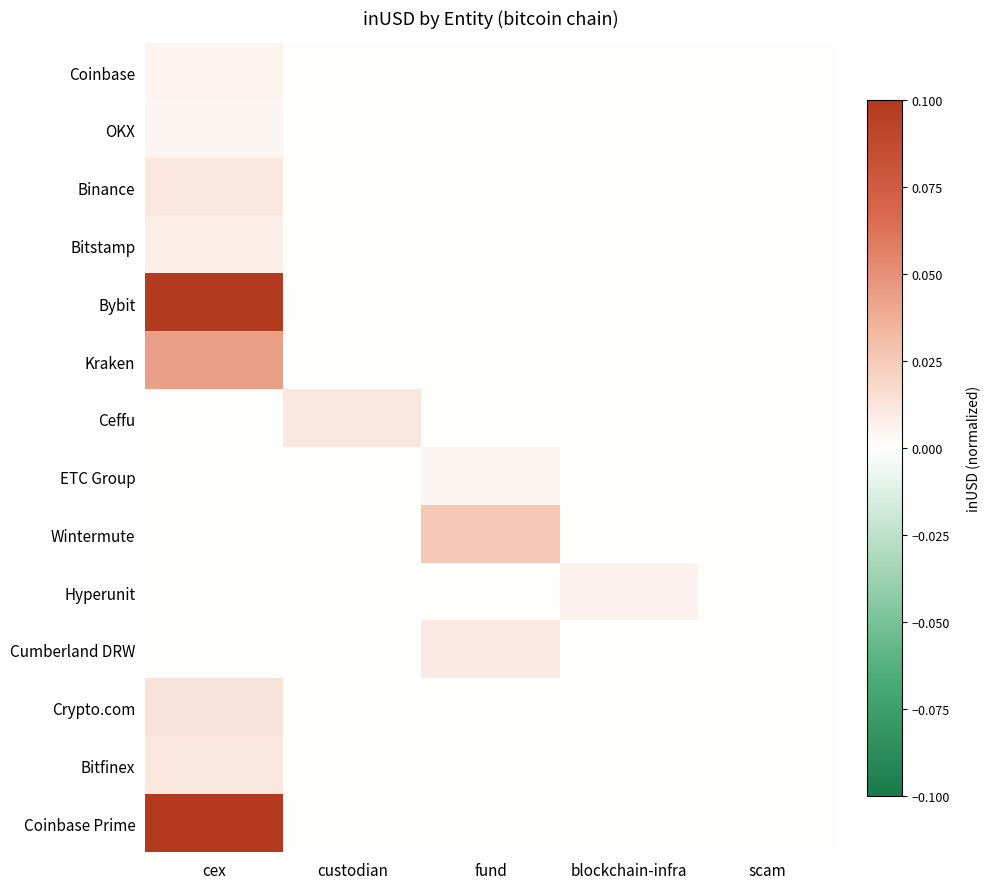

Reading right to left, extract all data points from this chart.

Coinbase: scam=0.0	blockchain-infra=0.0	fund=0.0	custodian=0.0	cex=0.0
OKX: scam=0.0	blockchain-infra=0.0	fund=0.0	custodian=0.0	cex=0.0
Binance: scam=0.0	blockchain-infra=0.0	fund=0.0	custodian=0.0	cex=0.0
Bitstamp: scam=0.0	blockchain-infra=0.0	fund=0.0	custodian=0.0	cex=0.0
Bybit: scam=0.0	blockchain-infra=0.0	fund=0.0	custodian=0.0	cex=0.1
Kraken: scam=0.0	blockchain-infra=0.0	fund=0.0	custodian=0.0	cex=0.0
Ceffu: scam=0.0	blockchain-infra=0.0	fund=0.0	custodian=0.0	cex=0.0
ETC Group: scam=0.0	blockchain-infra=0.0	fund=0.0	custodian=0.0	cex=0.0
Wintermute: scam=0.0	blockchain-infra=0.0	fund=0.0	custodian=0.0	cex=0.0
Hyperunit: scam=0.0	blockchain-infra=0.0	fund=0.0	custodian=0.0	cex=0.0
Cumberland DRW: scam=0.0	blockchain-infra=0.0	fund=0.0	custodian=0.0	cex=0.0
Crypto.com: scam=0.0	blockchain-infra=0.0	fund=0.0	custodian=0.0	cex=0.0
Bitfinex: scam=0.0	blockchain-infra=0.0	fund=0.0	custodian=0.0	cex=0.0
Coinbase Prime: scam=0.0	blockchain-infra=0.0	fund=0.0	custodian=0.0	cex=0.1